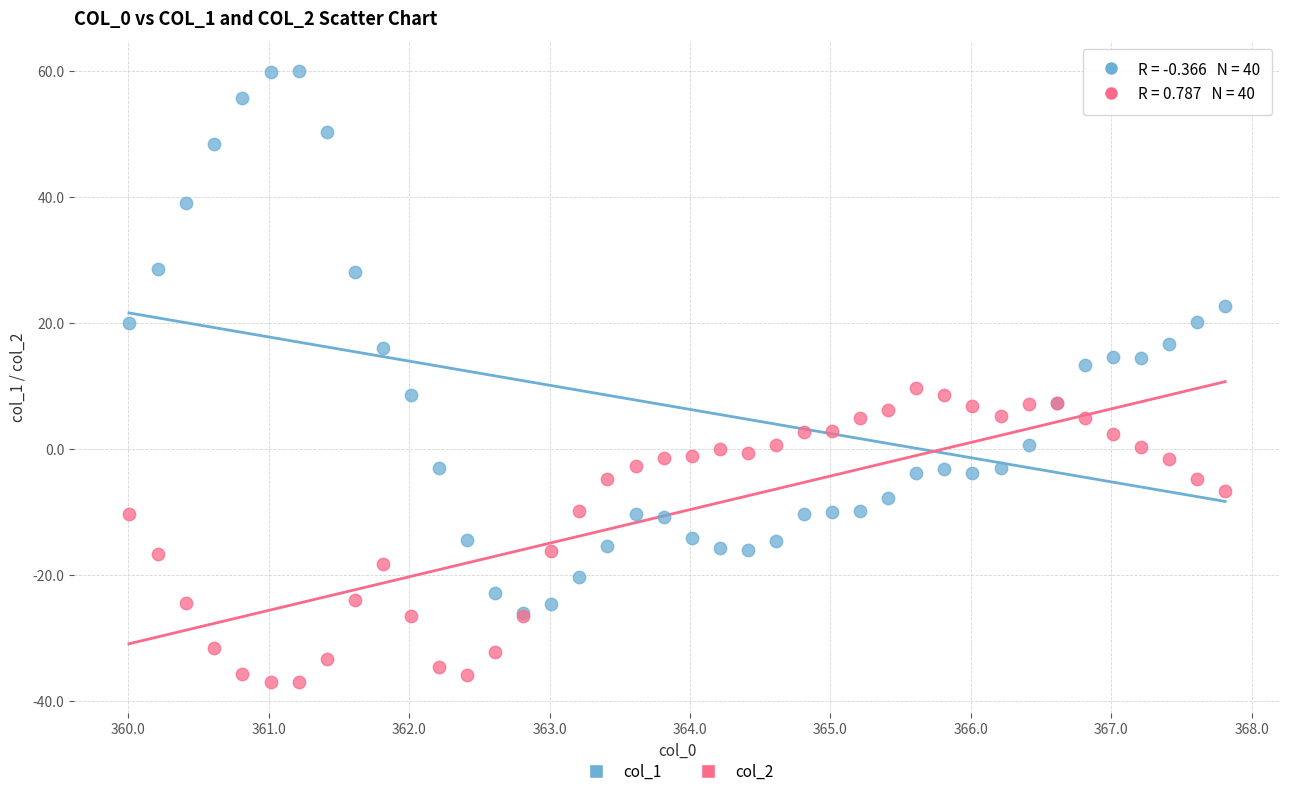

Which series reaches the maximum Y coordinate?

col_1